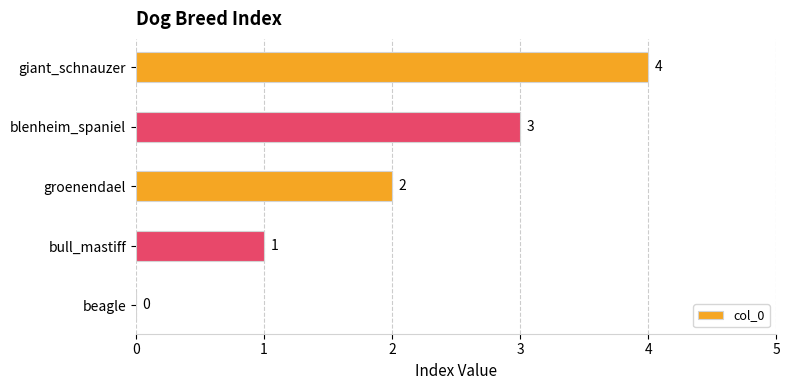

What value does the data have at blenheim_spaniel?

3